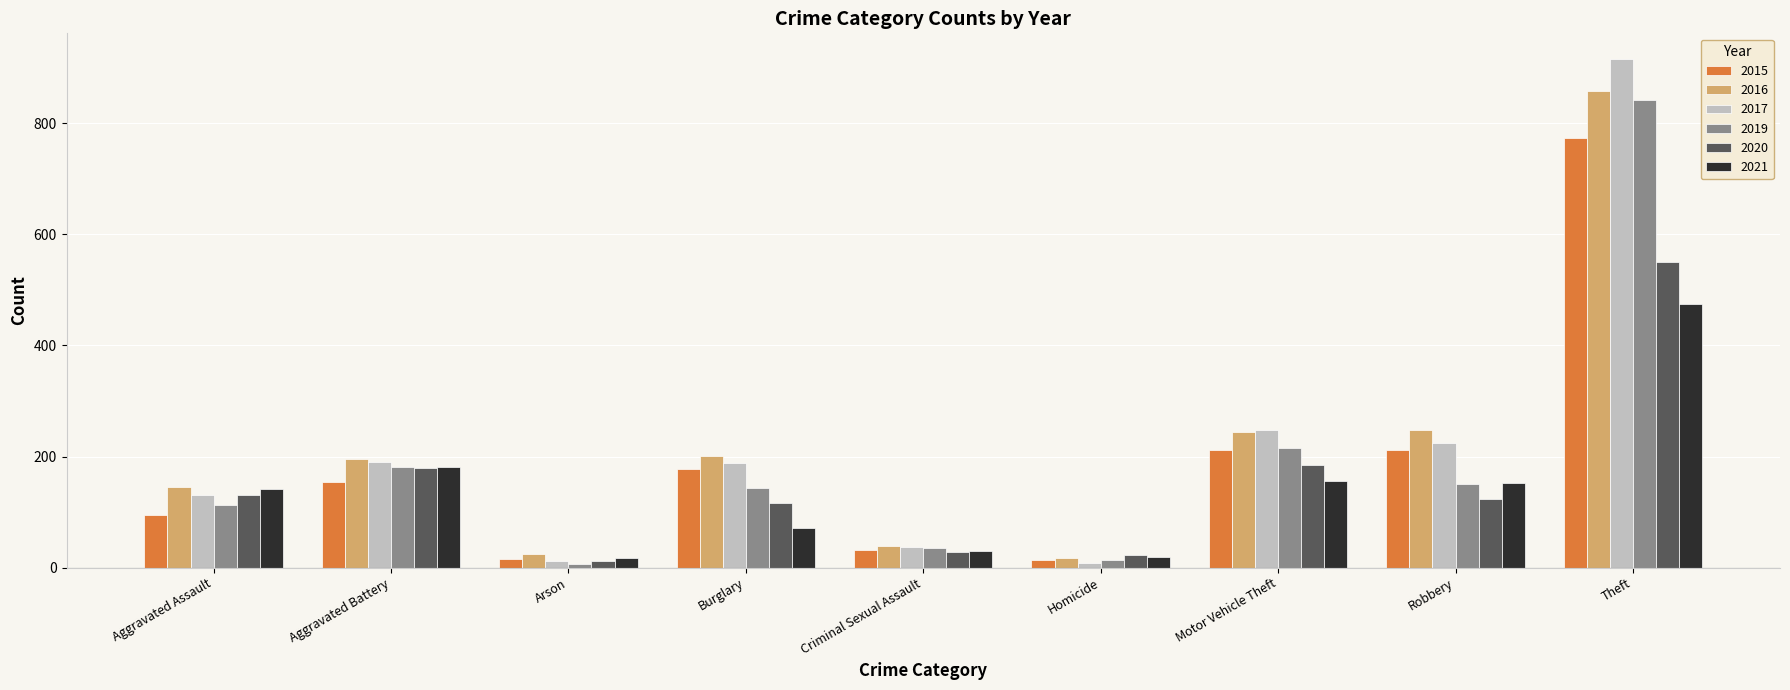

What value does the 2015 series have at Aggravated Assault, to the nearest 100?

100